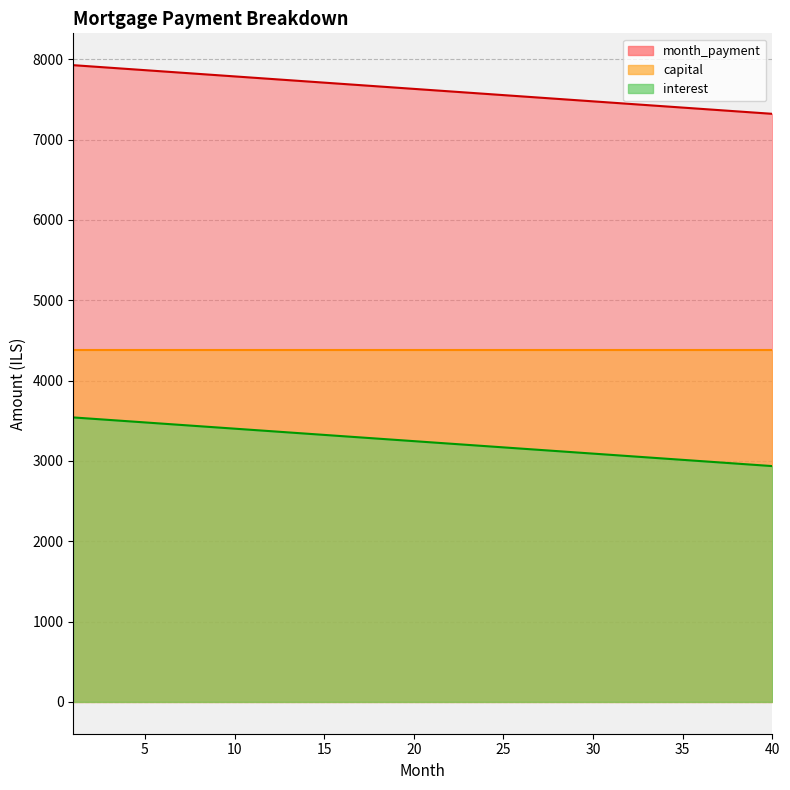

True or false: interest and opening_balance cross at least once.

False